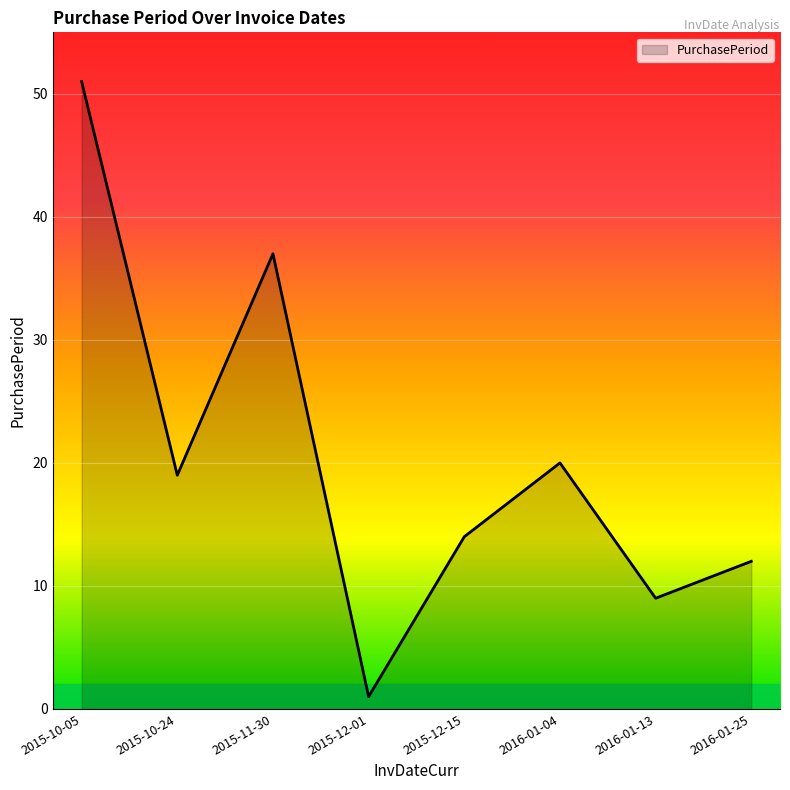

At which label is the value closest to 26?

2016-01-04